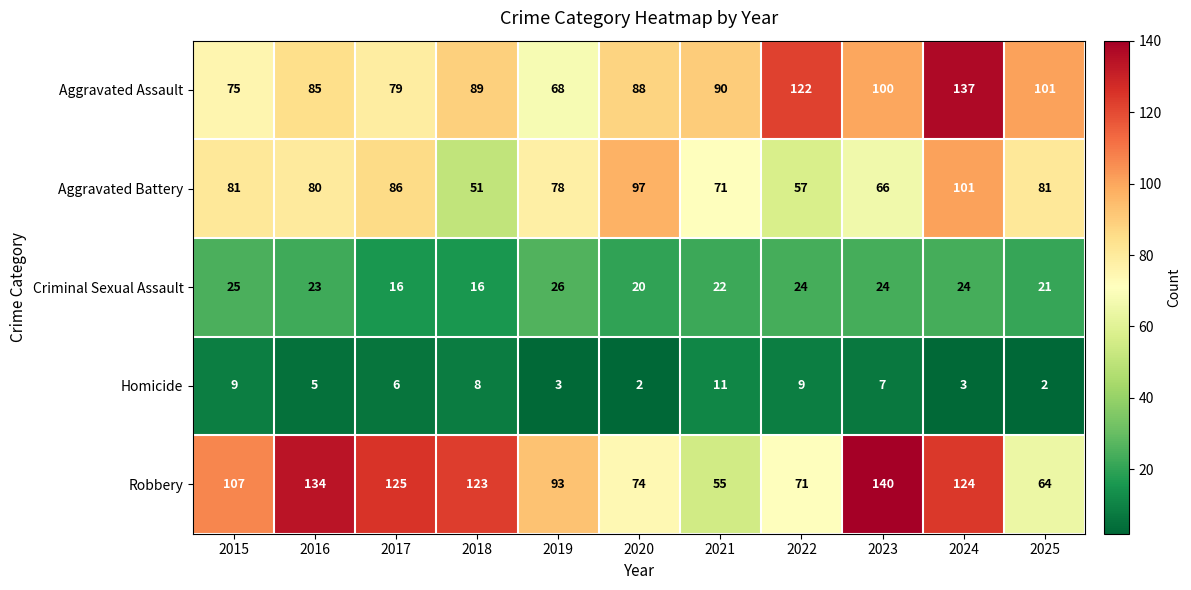

How many categories are shown in the chart?

11